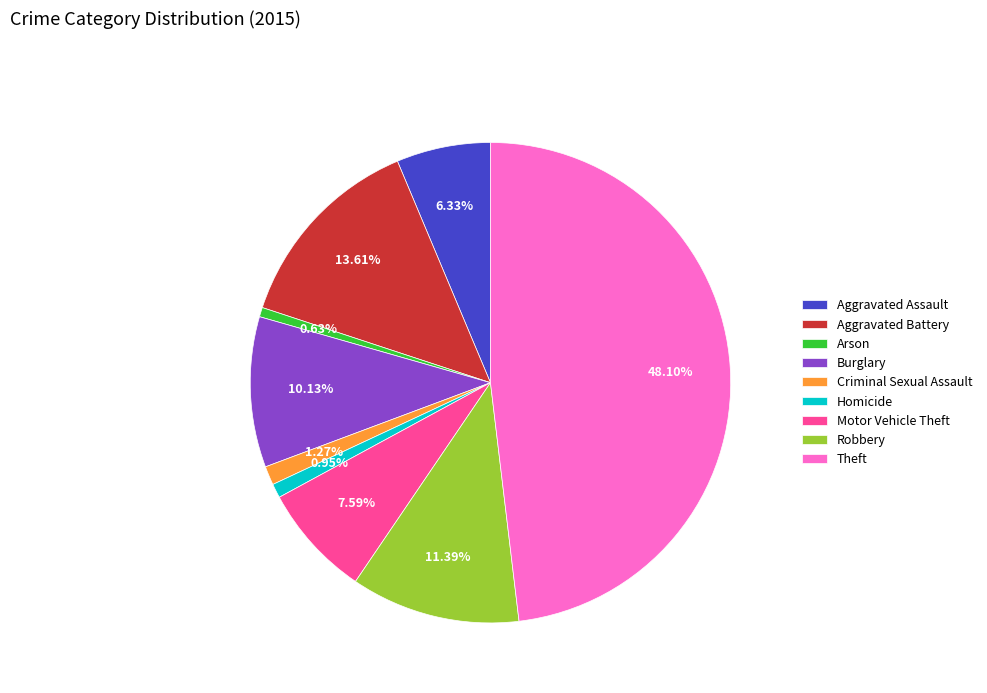

To the nearest percent, what is the difference between the Burglary and Homicide slice percentages?

9%